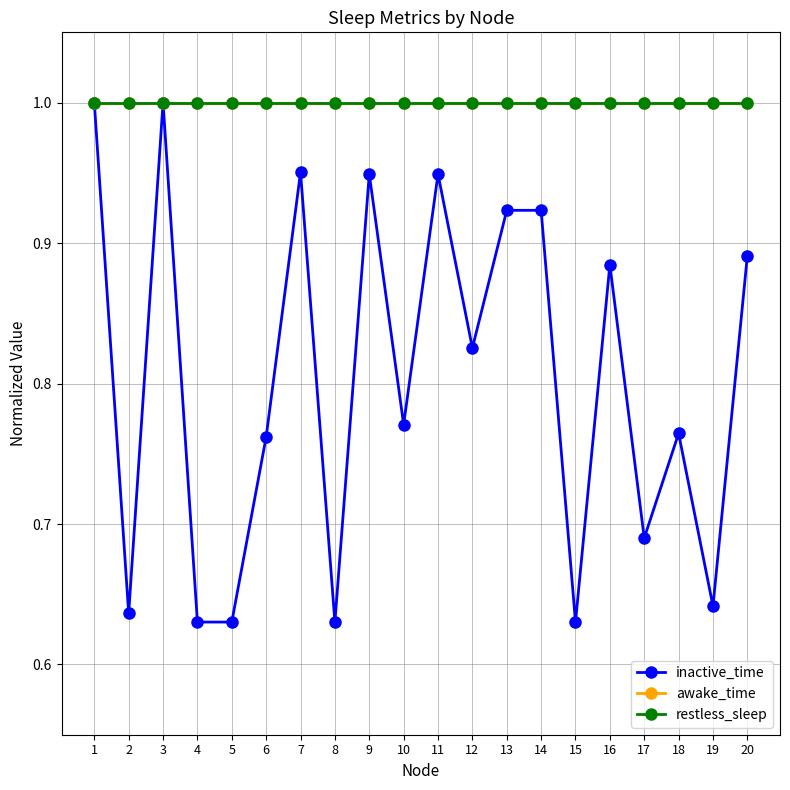

Does the chart have visible grid lines?

Yes